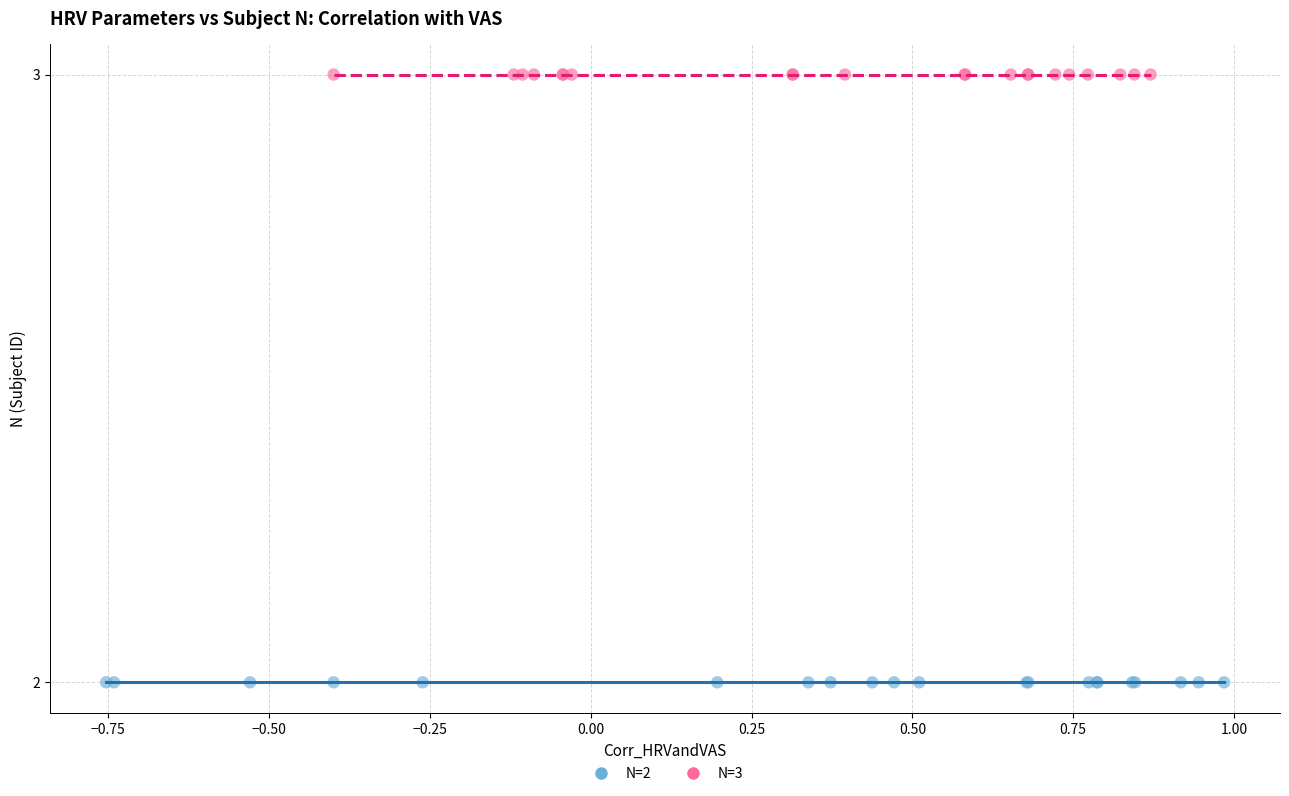

Which series reaches the minimum Y coordinate?

N=2